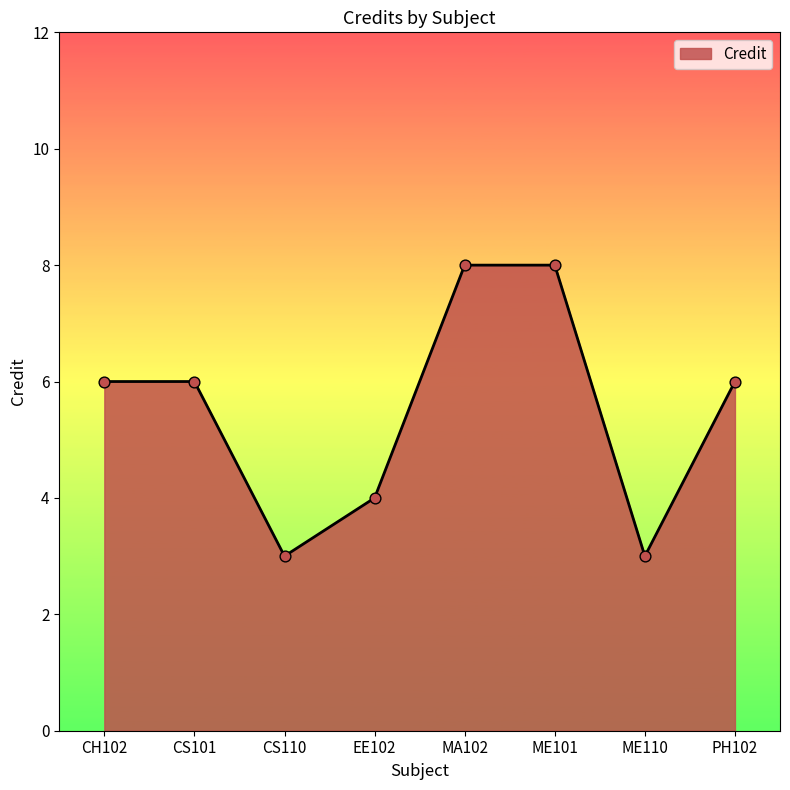

What is the ratio of the value at PH102 to the value at ME110?

2.0